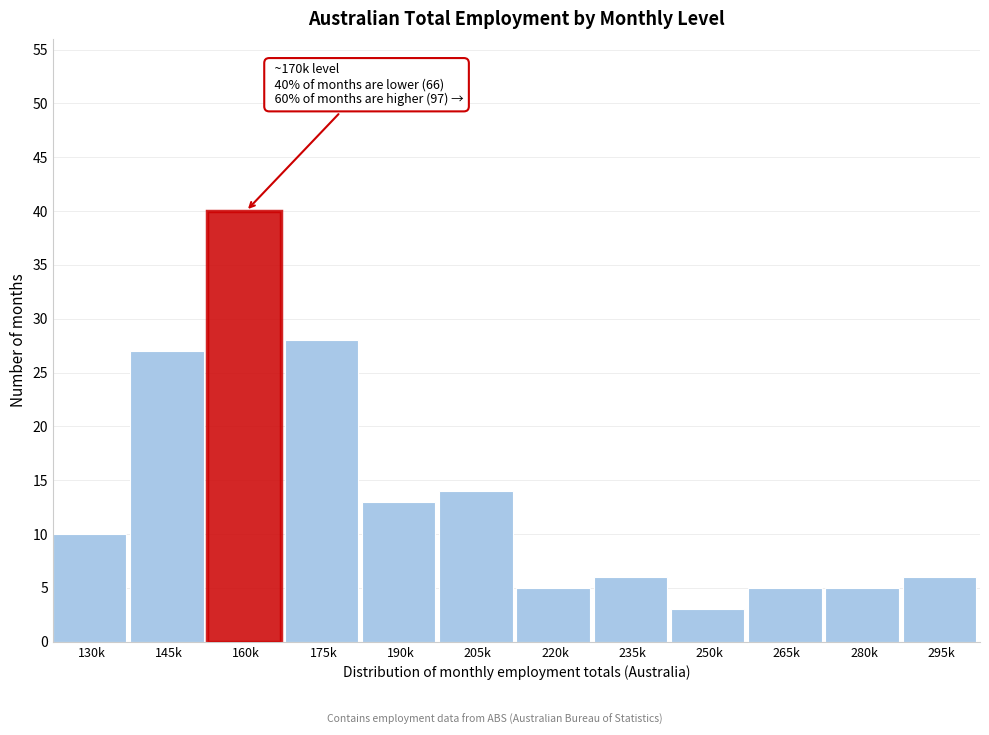

Reading left to right, extract all data points from this chart.

130k=10	145k=27	160k=40	175k=28	190k=13	205k=14	220k=5	235k=6	250k=3	265k=5	280k=5	295k=6